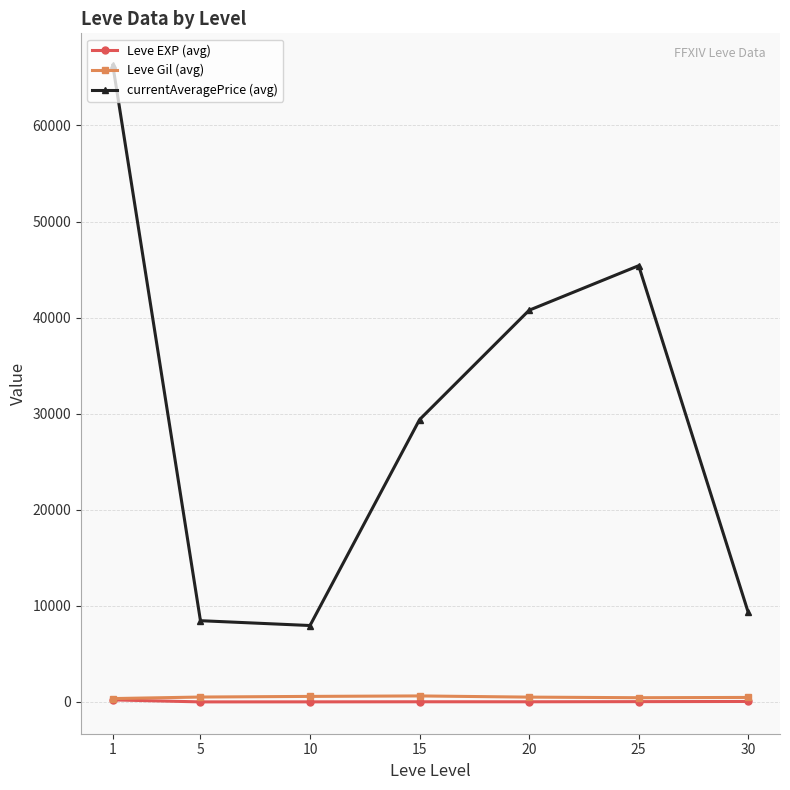

True or false: currentAveragePrice (avg) has more than 0 points higher than both neighbors.

True